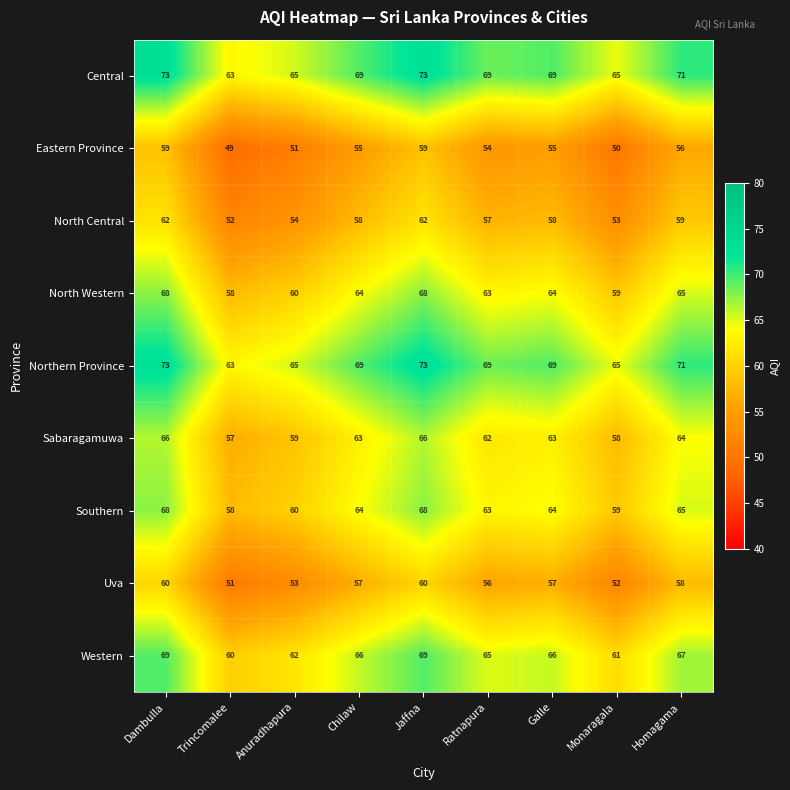

How many values in the Central series are below 69?

3